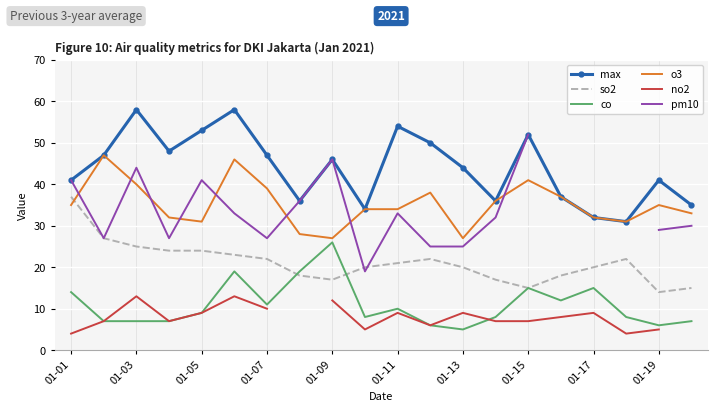

At which category does max reach its first local peak?

01-03